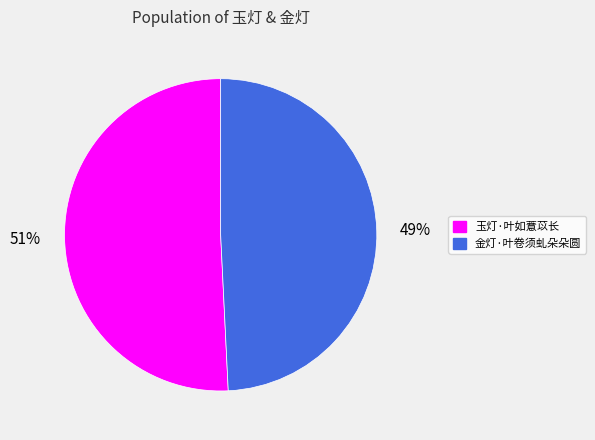

Does any single category account for the majority?

Yes